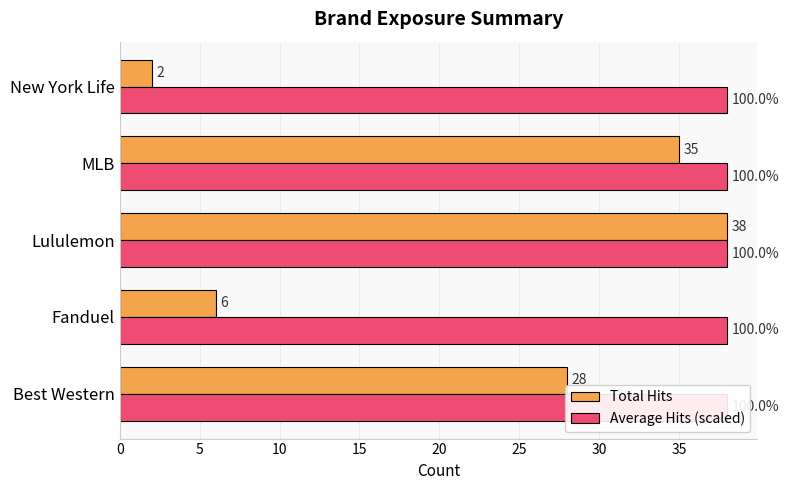

What is the value of the Total Hits bar at the 1st from the left?

28.0